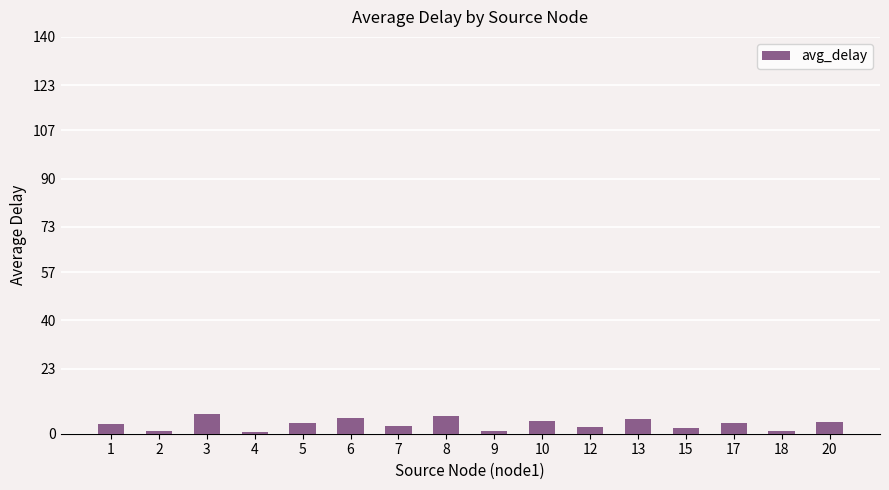

What is the value of the 11th bar from the left?

2.3